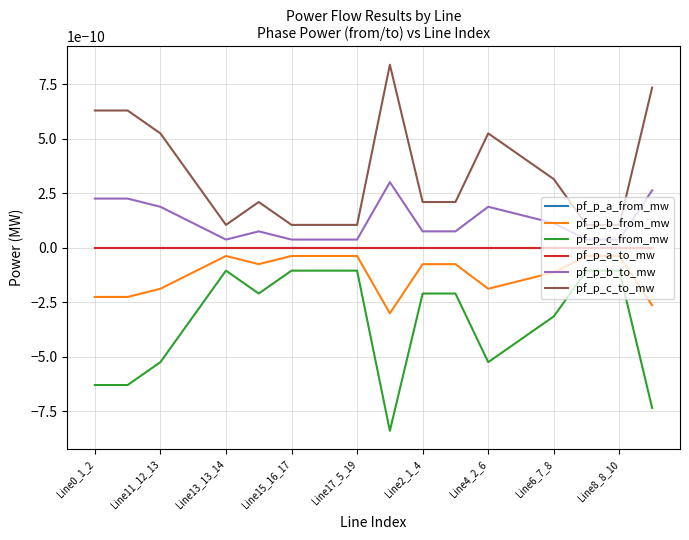

Does the chart have visible grid lines?

Yes